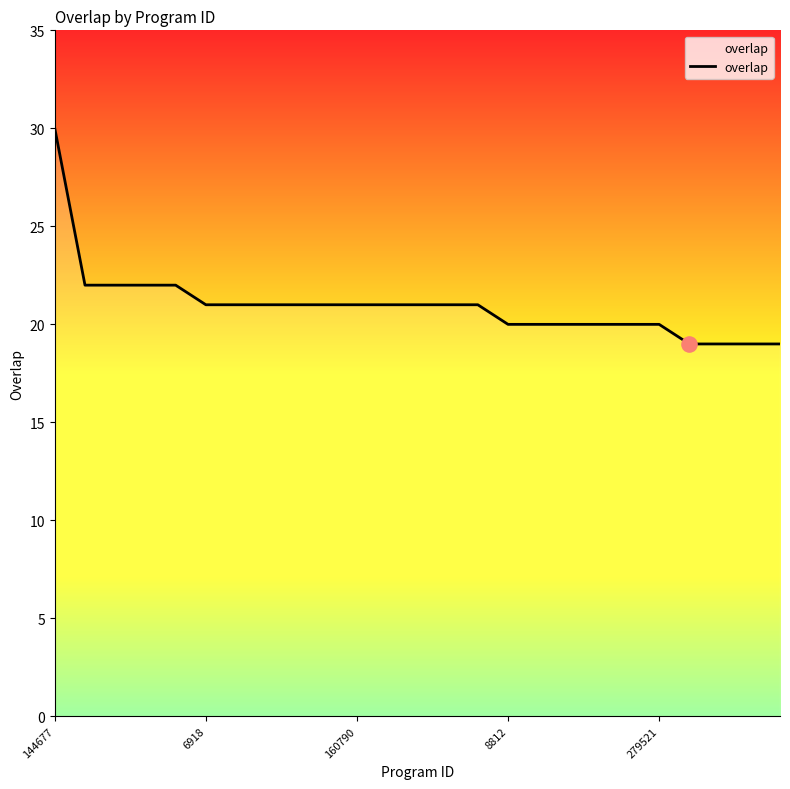

What is the maximum value shown in the chart?

30